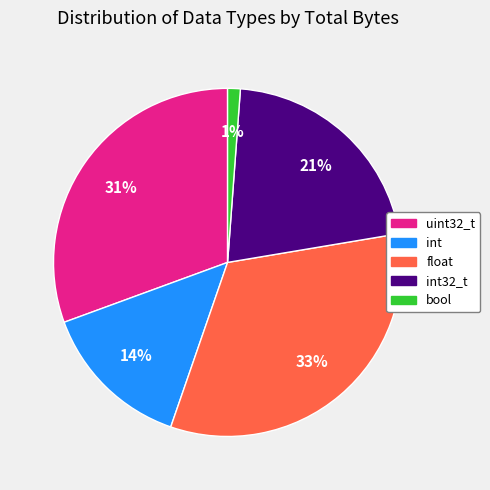

Is there a majority slice in this chart?

No